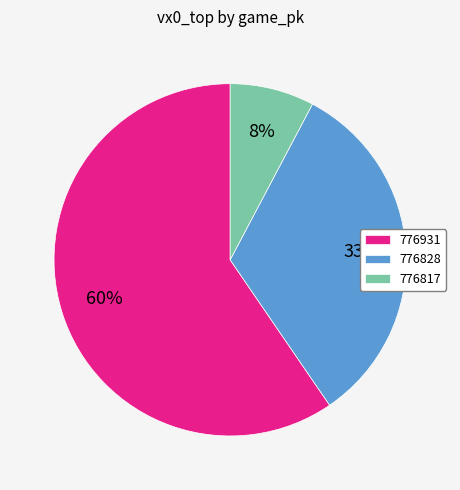

How many segments does this pie chart have?

3